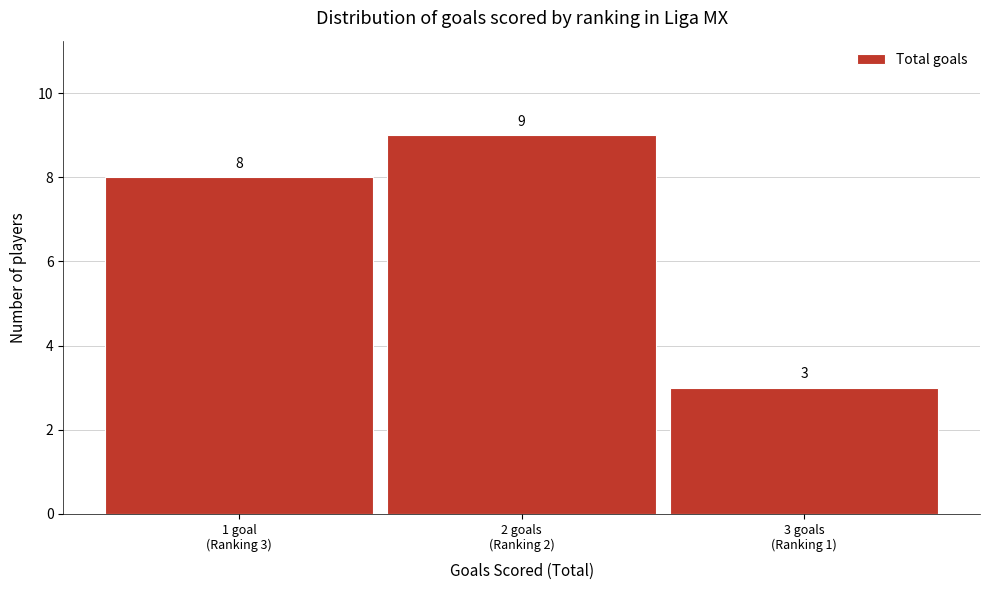

Reading right to left, what are all the values shown in this chart?

3	9	8